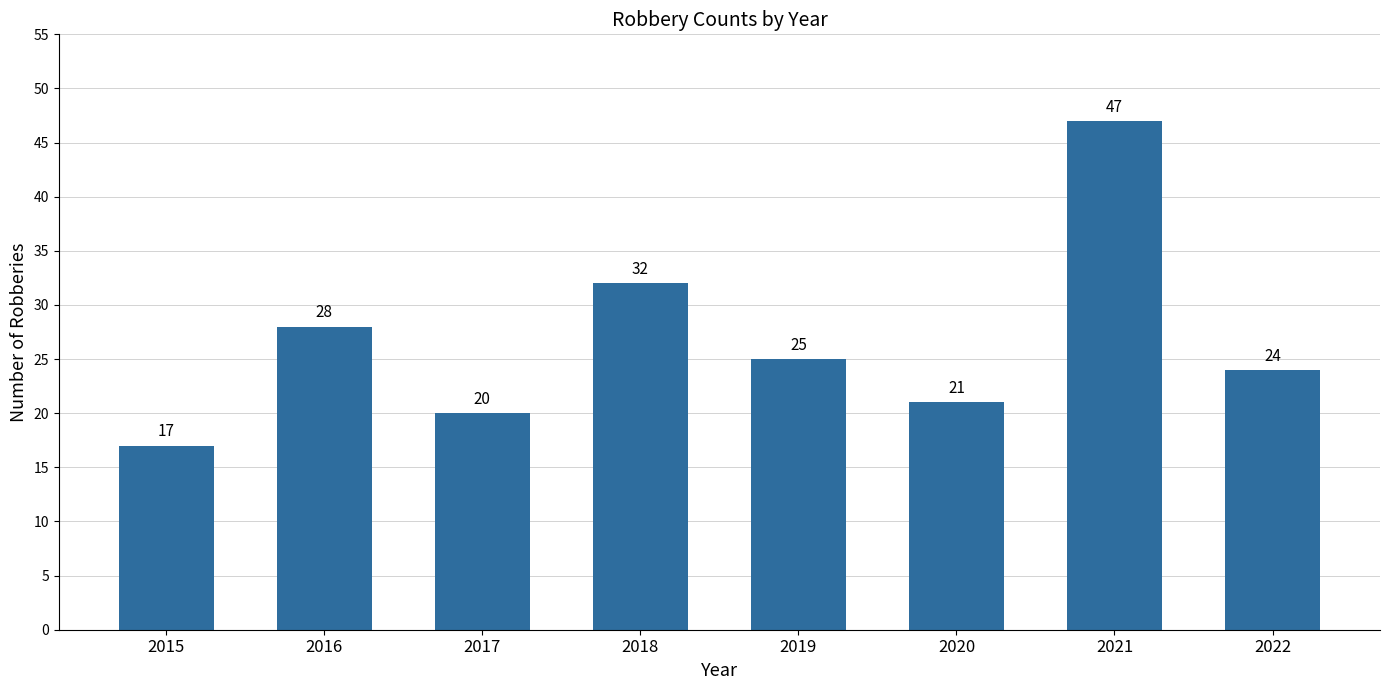

Reading right to left, extract all data points from this chart.

24	47	21	25	32	20	28	17